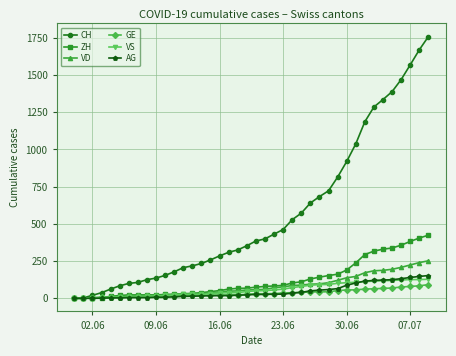

What is the greatest value displayed?

1758